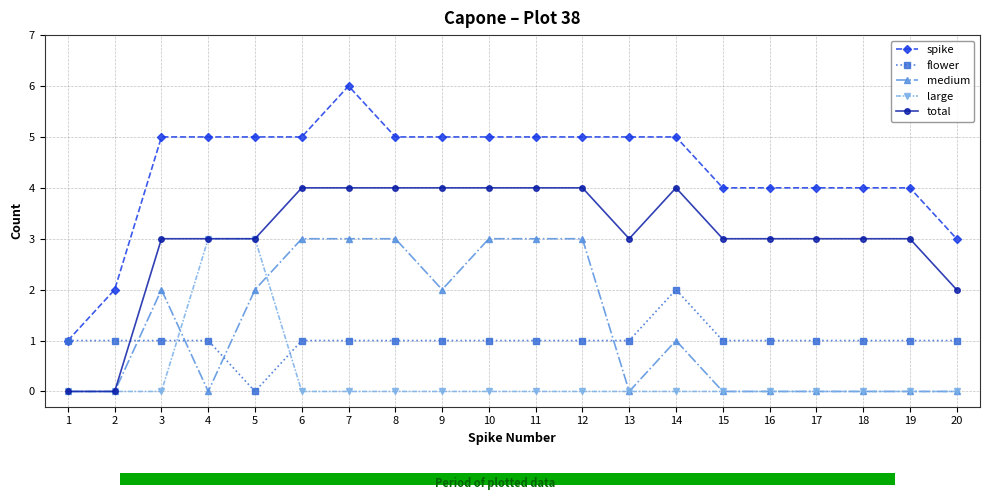

What is the difference between the maximum and minimum values in the total series?

4